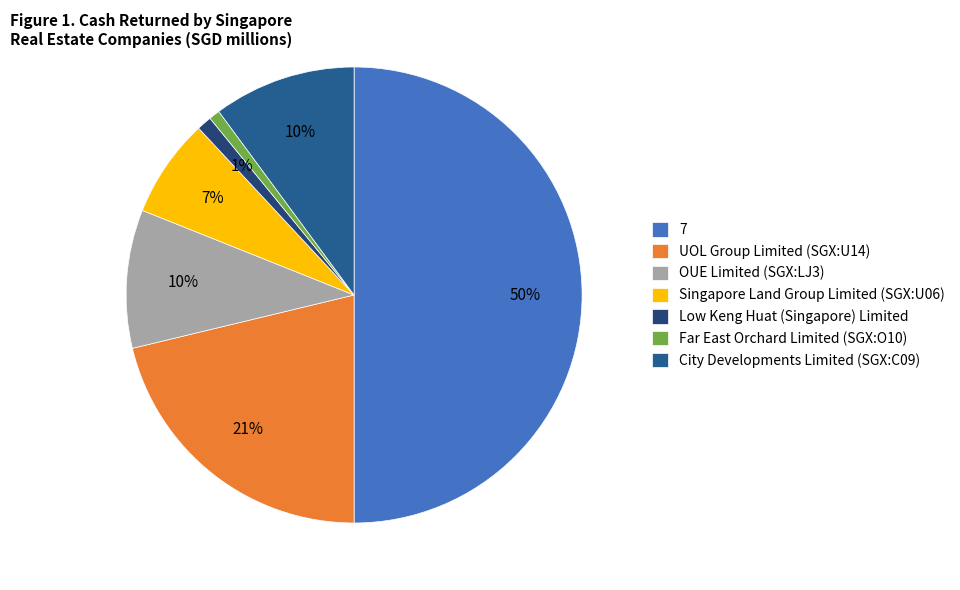

How many segments does this pie chart have?

7